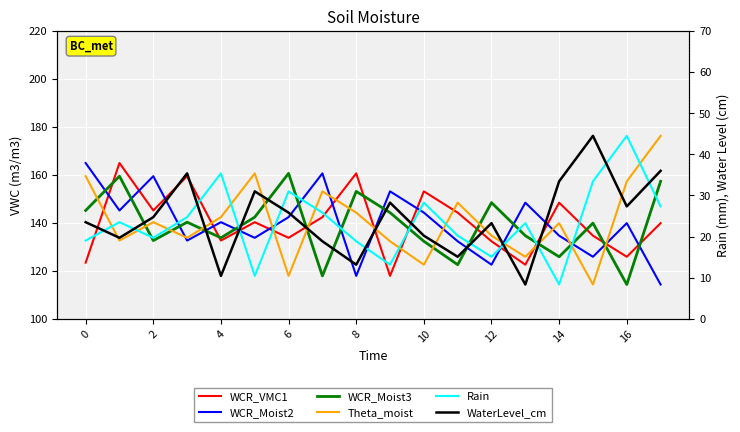

Is it true that Theta_moist equals 176.3 at 17?

True